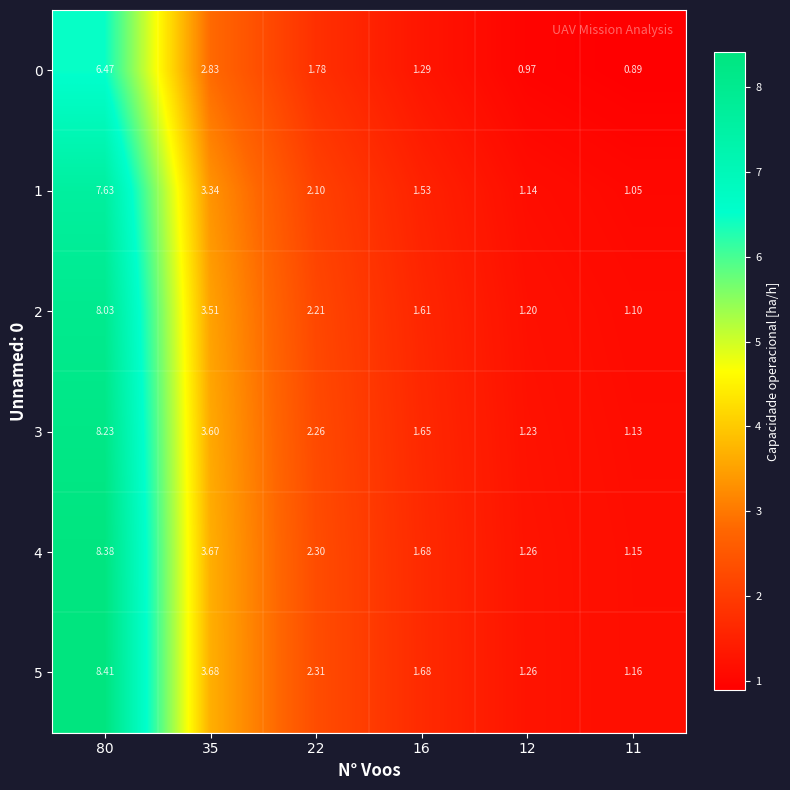

Is the value of 0 at 12 greater than the value of 3 at 22?

No